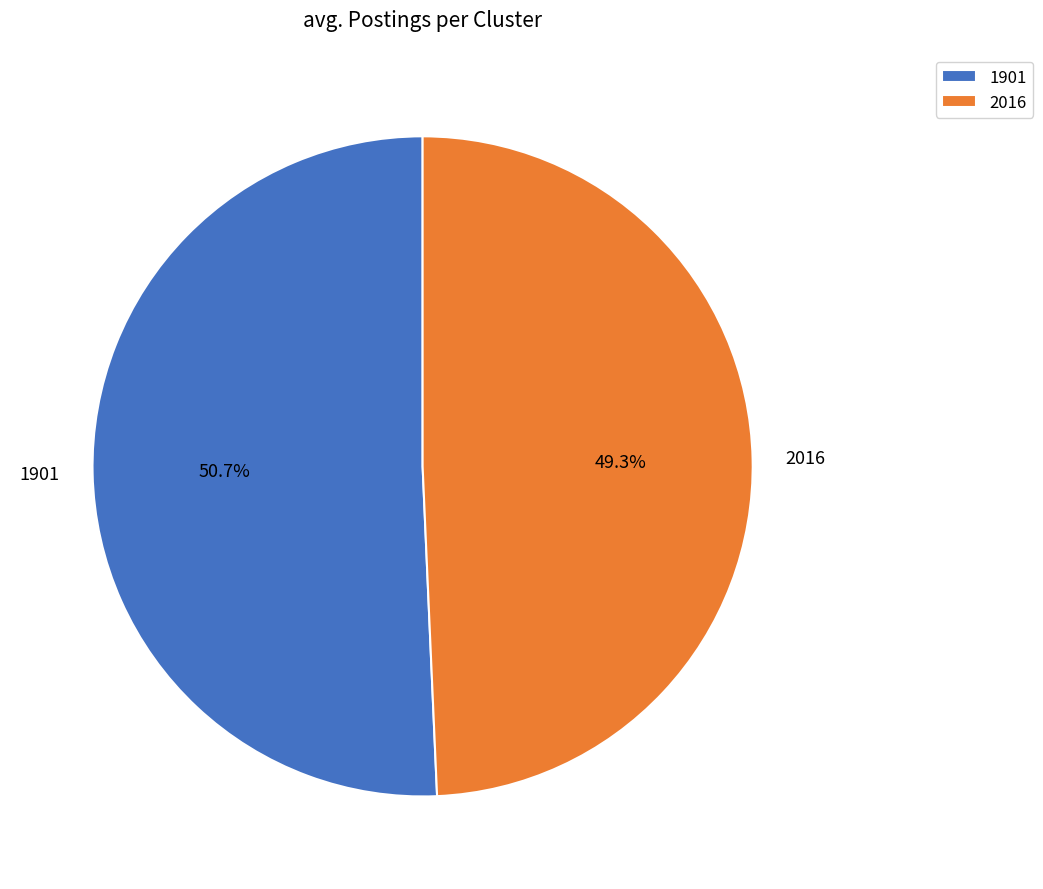

What is the largest slice in the pie chart?

1901